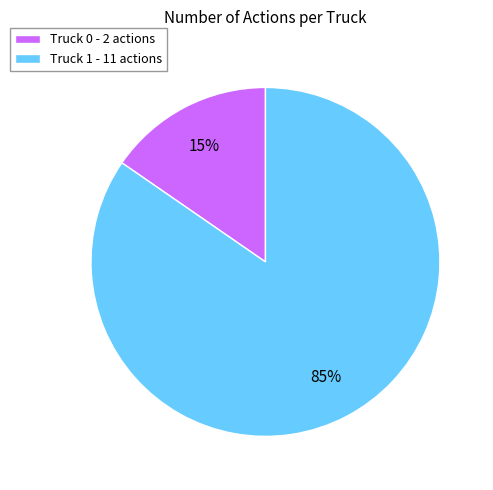

To the nearest percent, what portion does Truck 1 - 11 actions represent?

85%